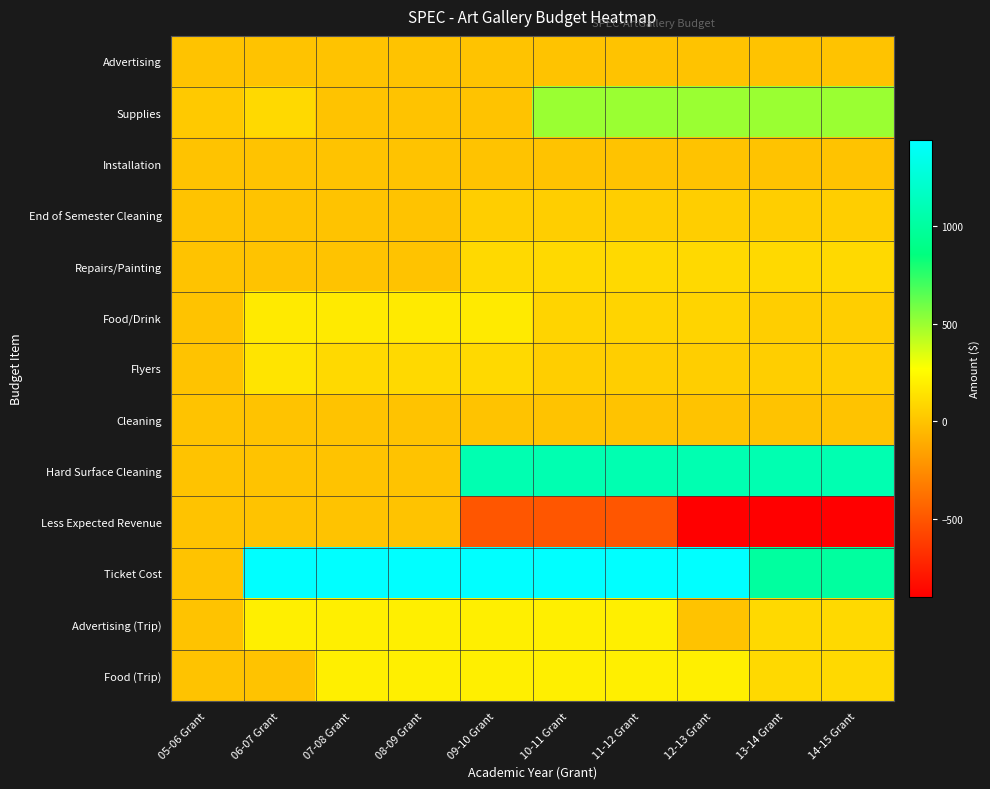

At how many categories does at least one series exceed 802?

9